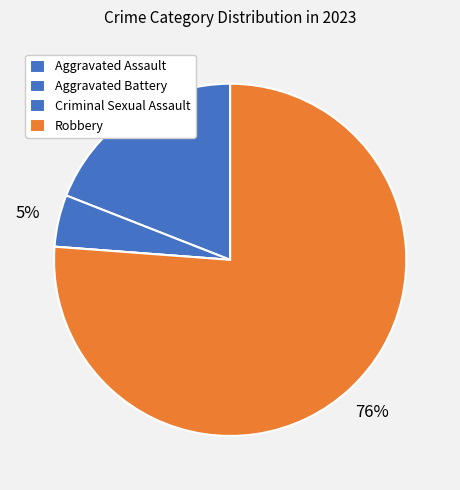

Which slice is the largest?

Robbery